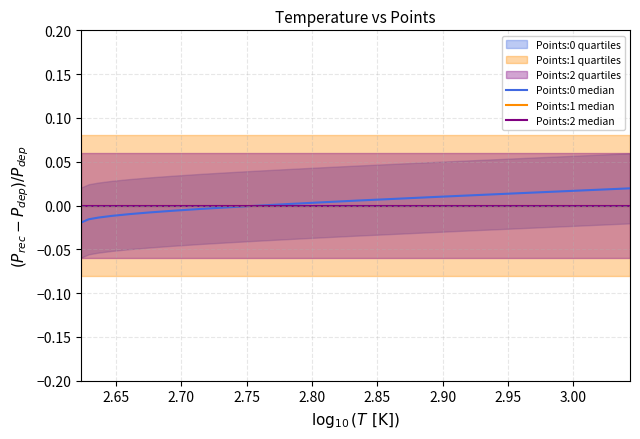

What are all the series names shown in the legend?

Points:0 median, Points:1 median, Points:2 median